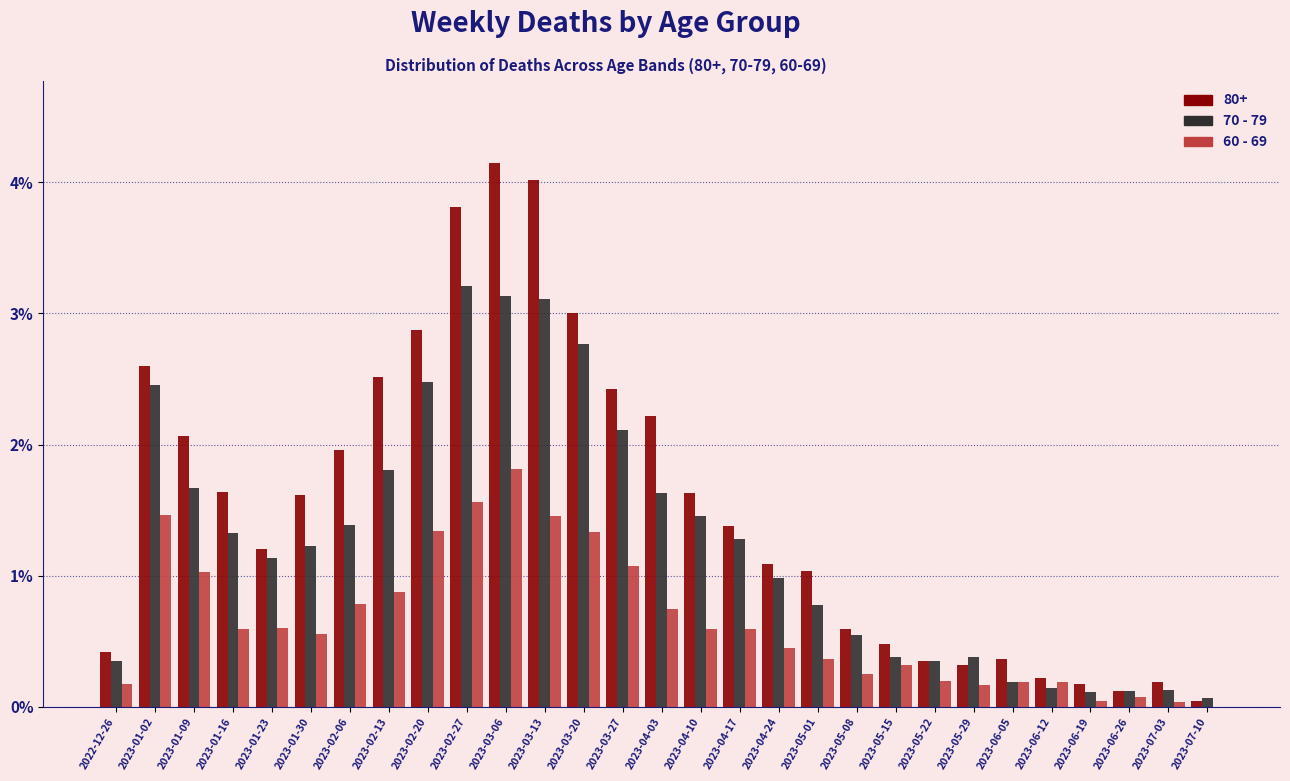

Which series has the largest total across all categories?

80+